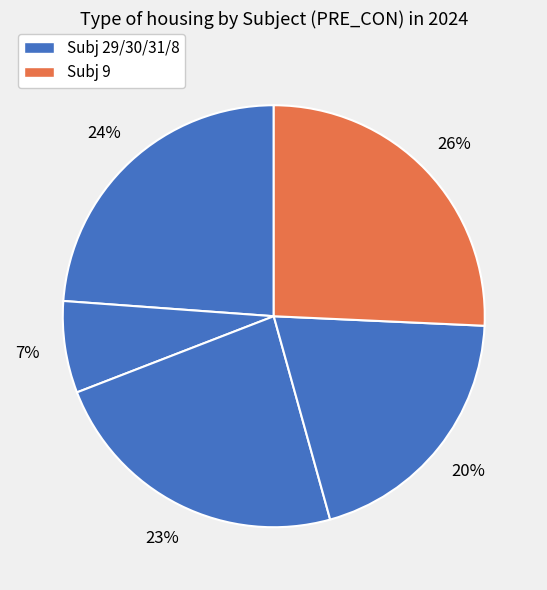

How many segments does this pie chart have?

5